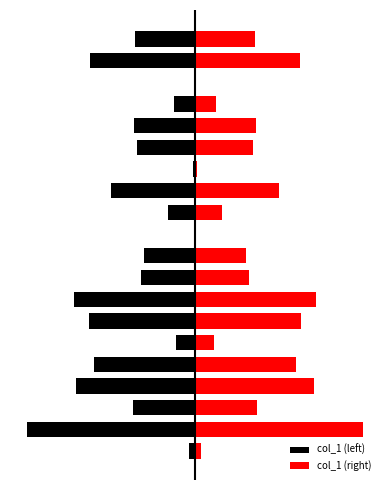

Which has a higher value, 2 or 4?

2